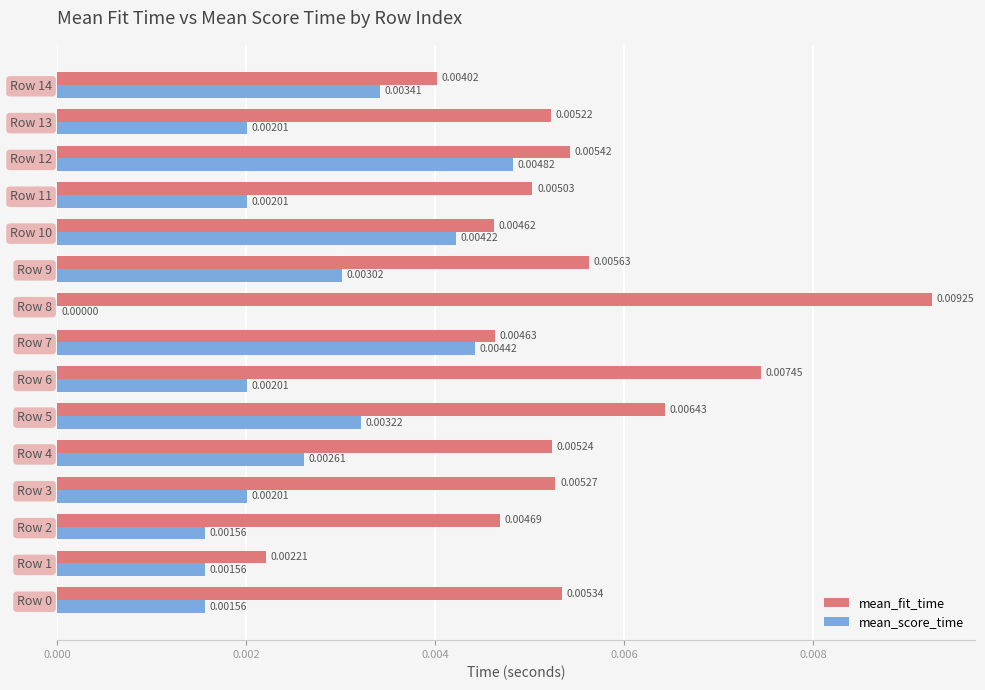

Which series has the largest total across all categories?

mean_fit_time